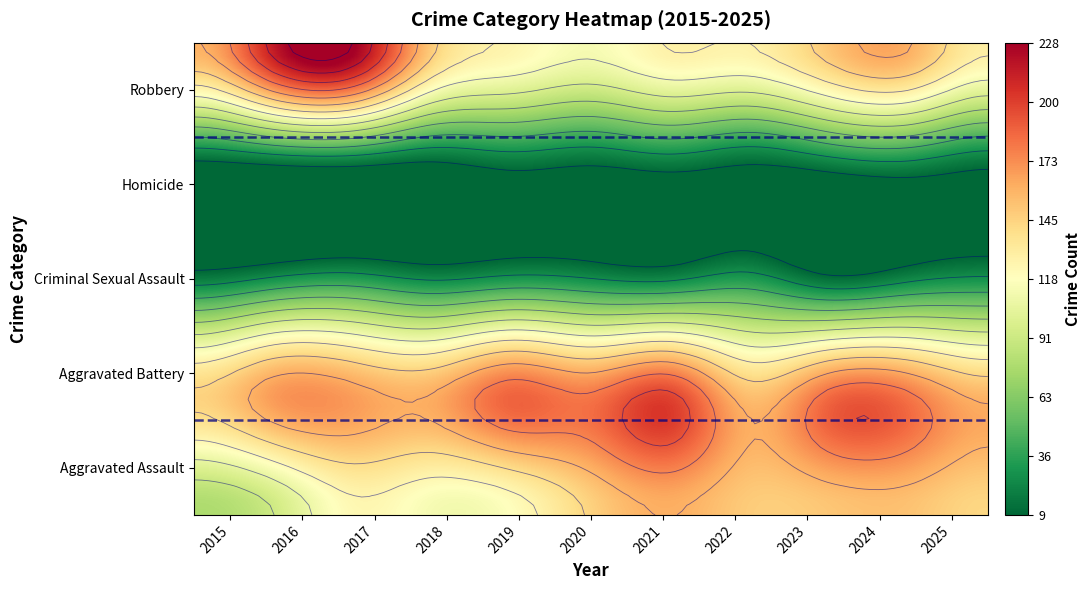

Reading left to right, transcribe all the data shown in this chart.

Aggravated Assault: 78	93	123	113	119	146	161	149	151	153	144
Aggravated Battery: 146	169	167	162	187	180	198	154	183	181	158
Criminal Sexual Assault: 18	28	33	24	30	26	23	32	13	22	28
Homicide: 9	15	17	10	17	13	19	12	21	26	16
Robbery: 160	218	228	148	125	114	128	127	151	162	130